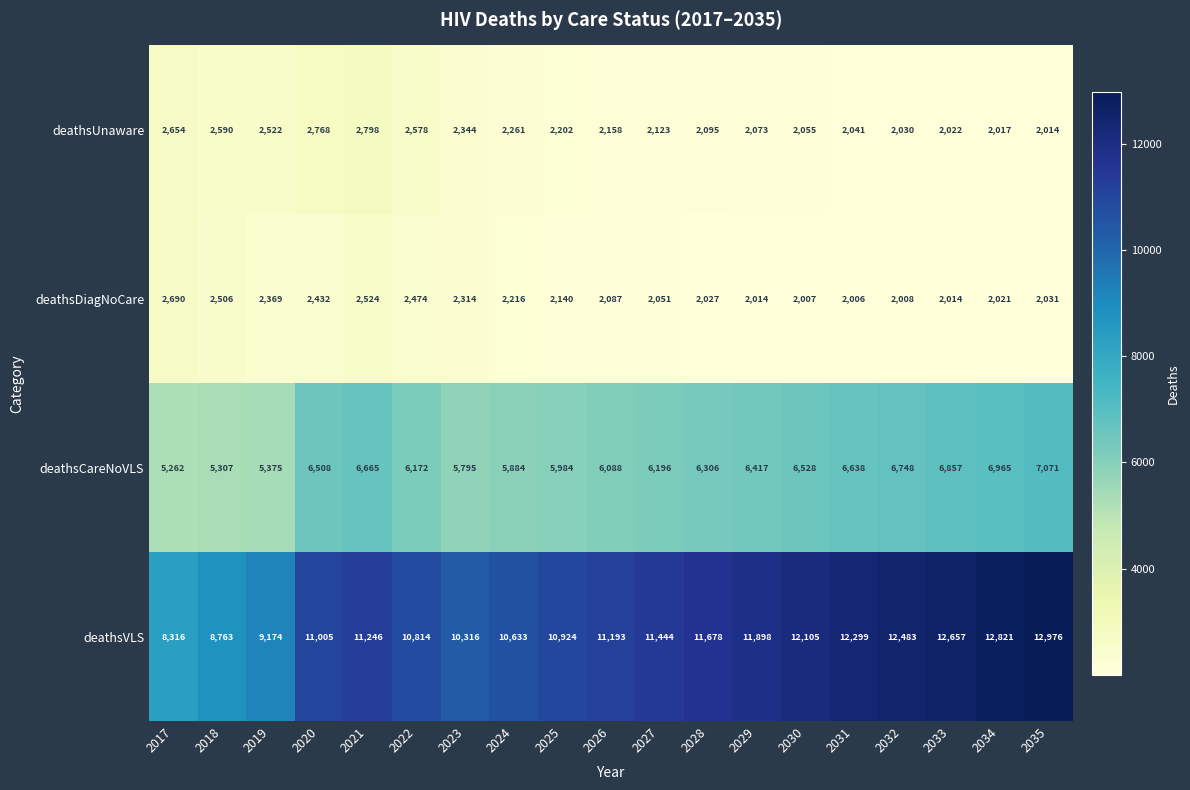

Where does the deathsCareNoVLS series first go above 6306?

2020